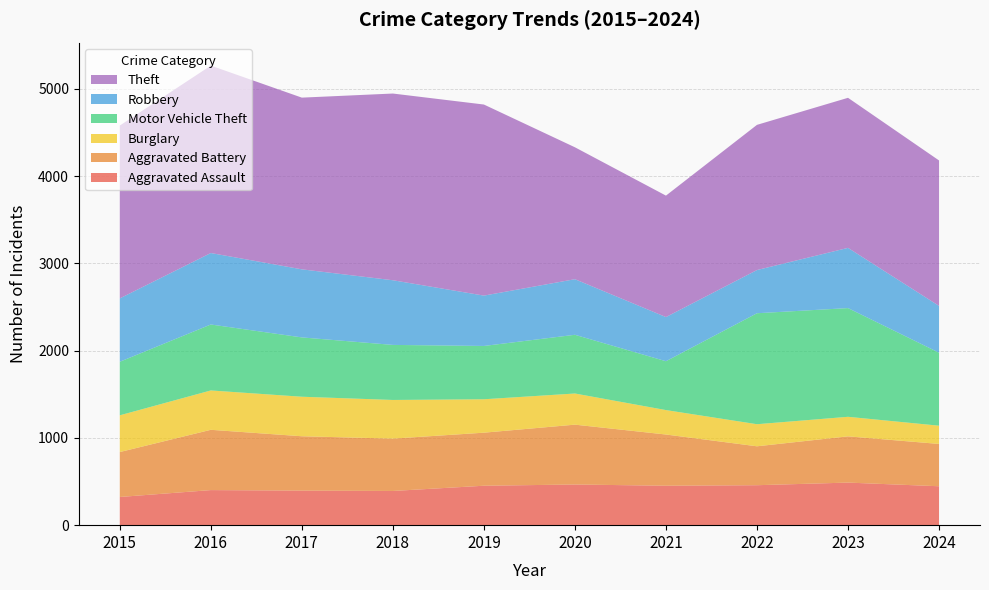

Reading left to right, what are all the values shown in this chart?

Aggravated Assault: 2015=323	2016=402	2017=396	2018=392	2019=452	2020=466	2021=452	2022=458	2023=488	2024=446
Aggravated Battery: 2015=515	2016=691	2017=623	2018=600	2019=608	2020=686	2021=587	2022=446	2023=530	2024=485
Burglary: 2015=421	2016=451	2017=453	2018=443	2019=383	2020=357	2021=280	2022=253	2023=224	2024=209
Motor Vehicle Theft: 2015=614	2016=756	2017=680	2018=631	2019=611	2020=673	2021=560	2022=1272	2023=1246	2024=837
Robbery: 2015=726	2016=819	2017=780	2018=741	2019=577	2020=637	2021=506	2022=495	2023=690	2024=536
Theft: 2015=1981	2016=2148	2017=1968	2018=2140	2019=2190	2020=1512	2021=1392	2022=1664	2023=1720	2024=1667